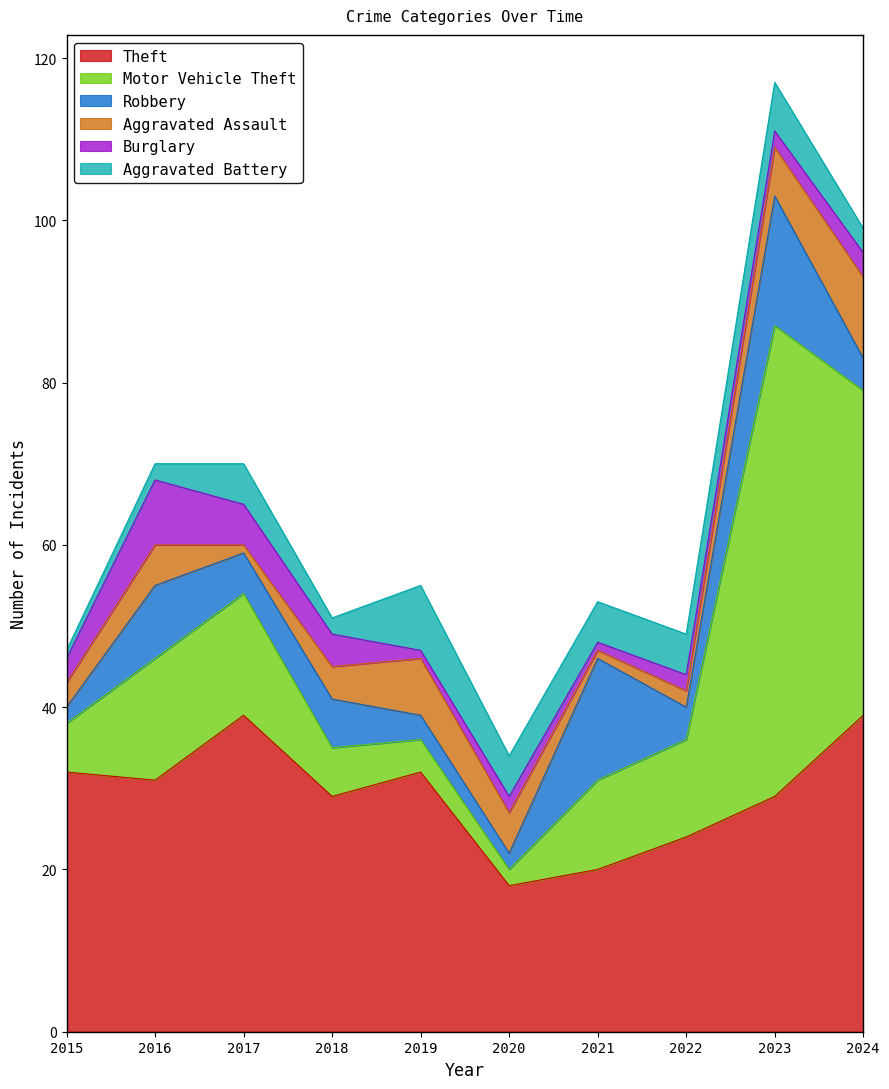

What is the minimum value shown in the chart?

1